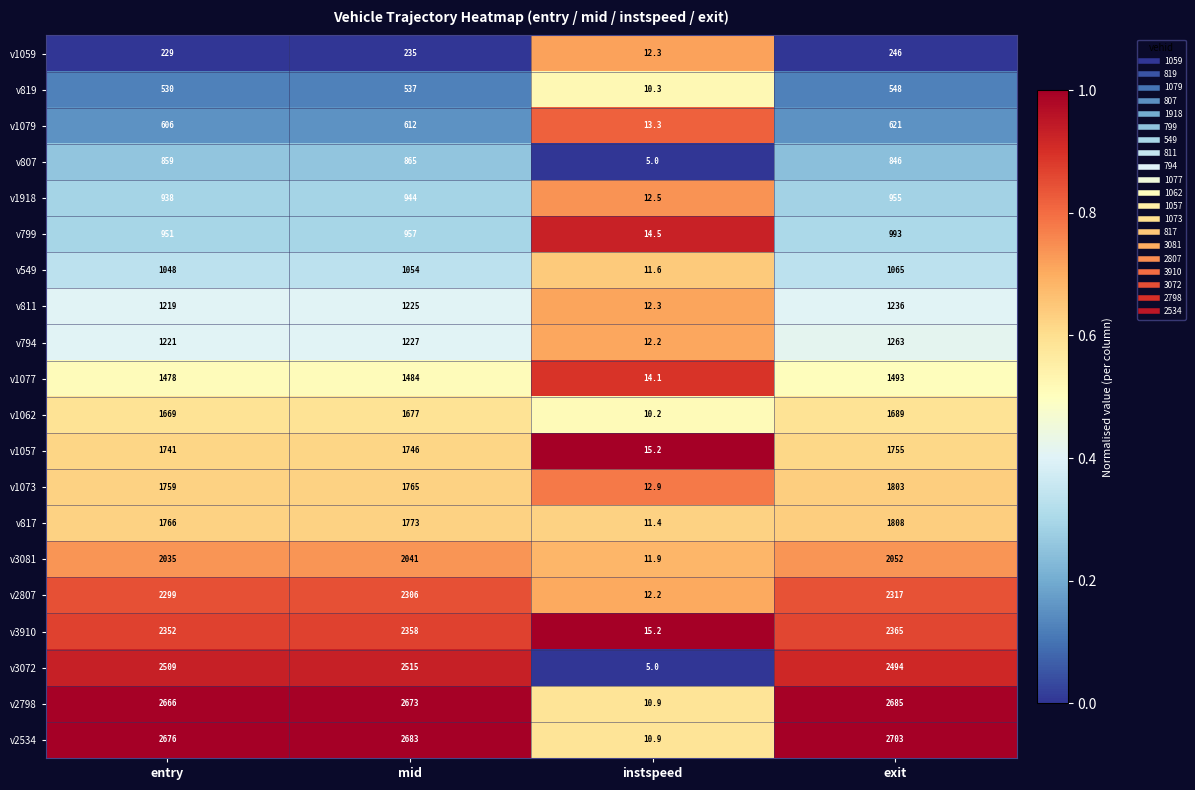

Count the number of categories in the chart.

4